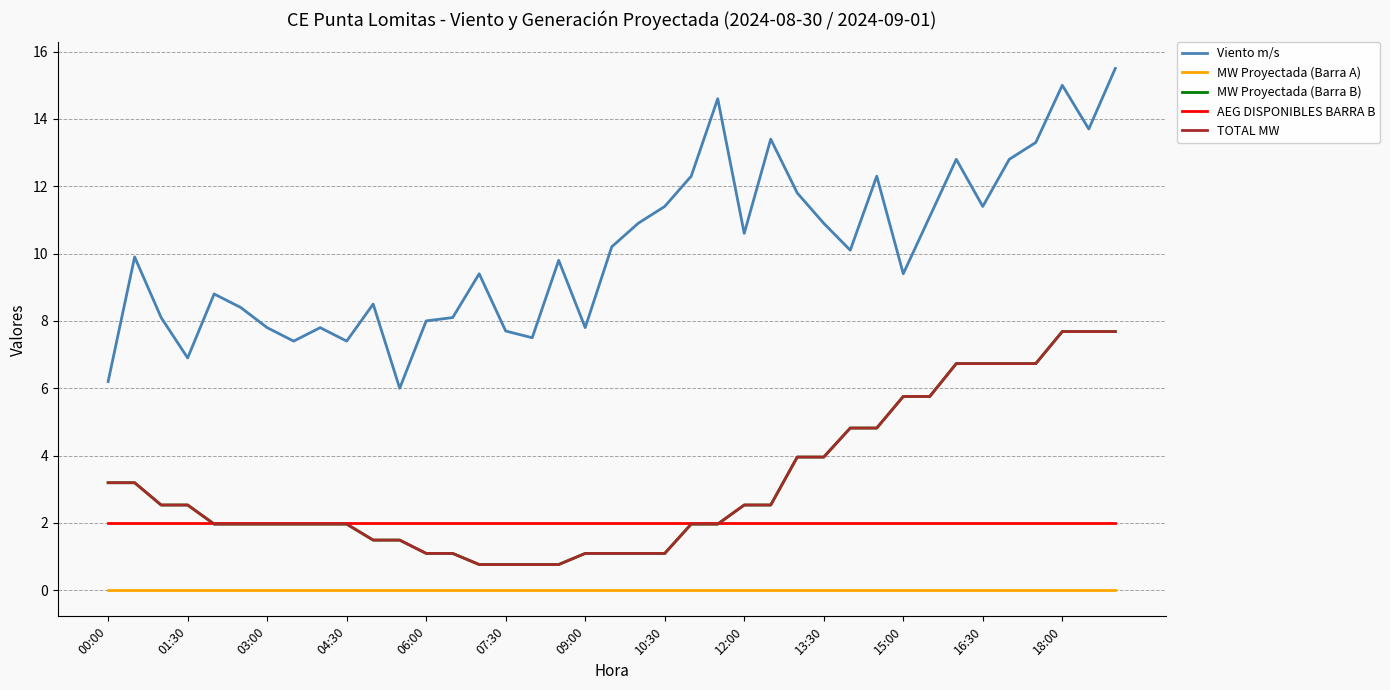

True or false: TOTAL MW and MW Proyectada (Barra A) intersect in this chart.

False